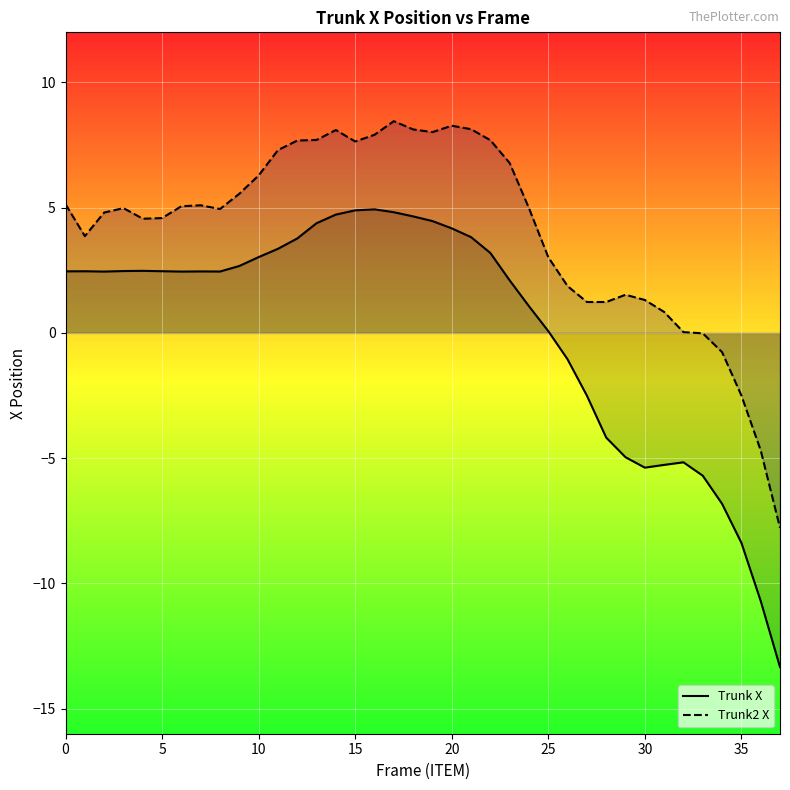

What is the highest value of the Trunk2 X series?

8.5